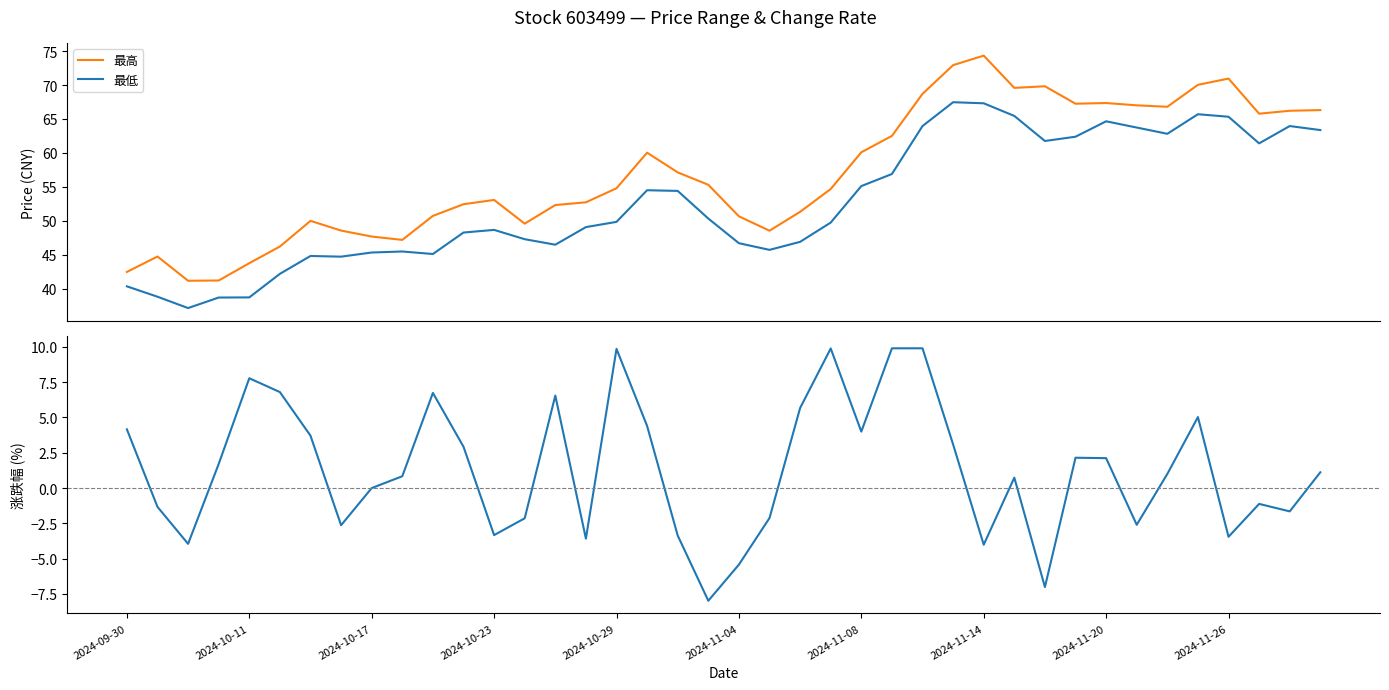

The value of 最高 at 30 is 69.8. True or false?

True